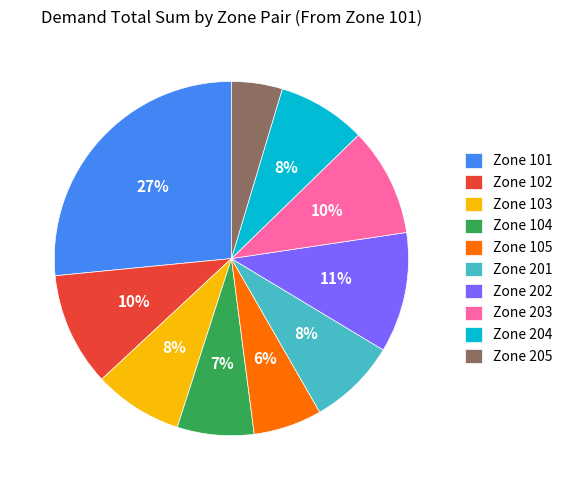

Which has a higher value, Zone 204 or Zone 101?

Zone 101